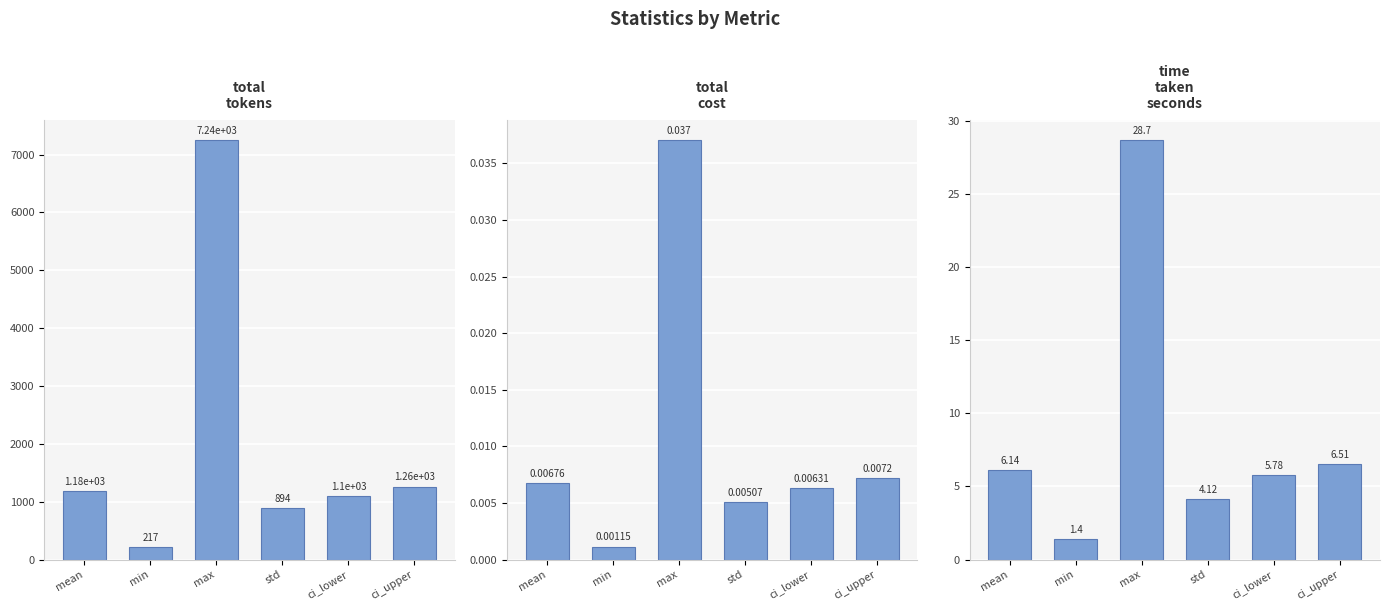

How many values in the time_taken_seconds series are below 6?

3